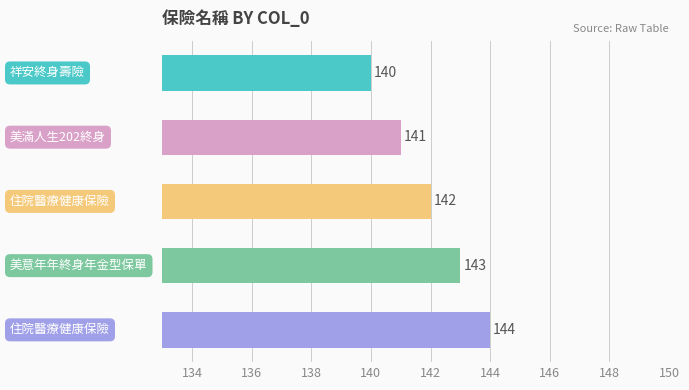

Does the chart contain stacked bars?

No